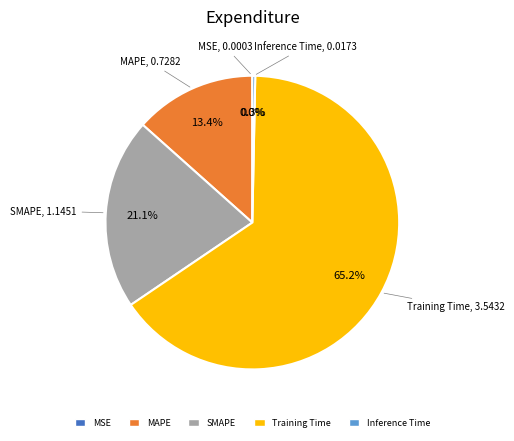

What percentage is NOT represented by MAPE?

86.6%